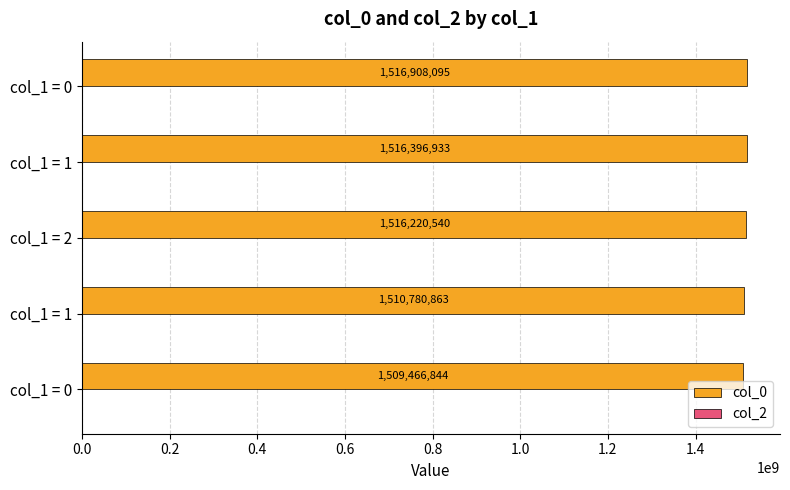

Count the number of categories in the chart.

5